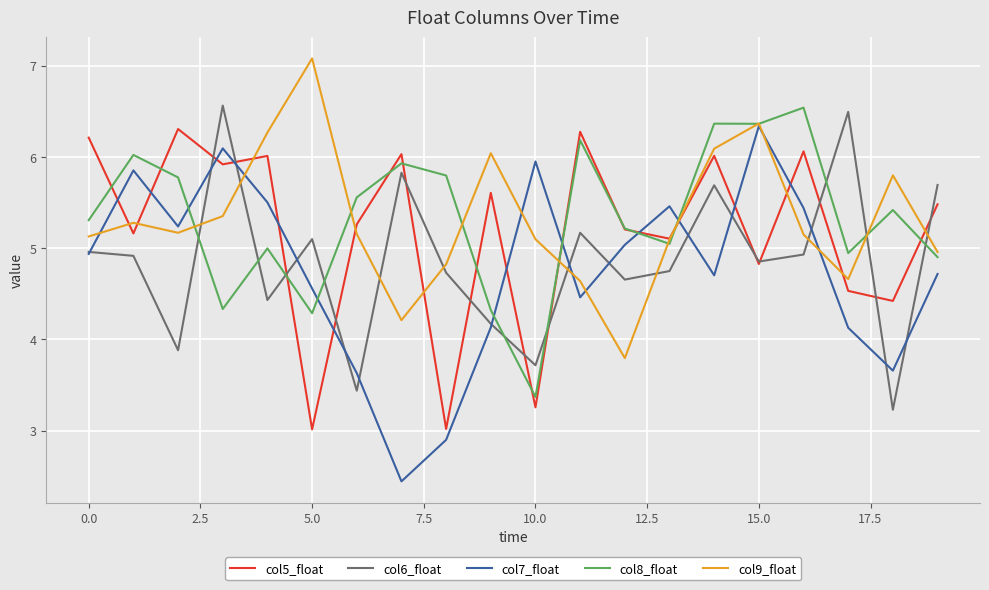

What is the maximum value for col8_float?

6.5